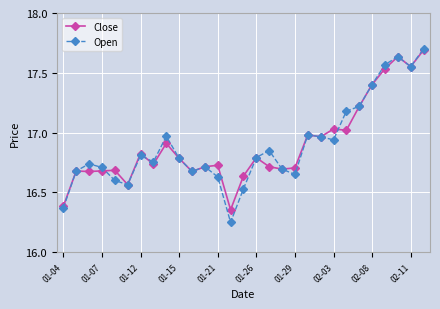

In Open, how many points are higher than both neighbors (excluding endpoints)?

7